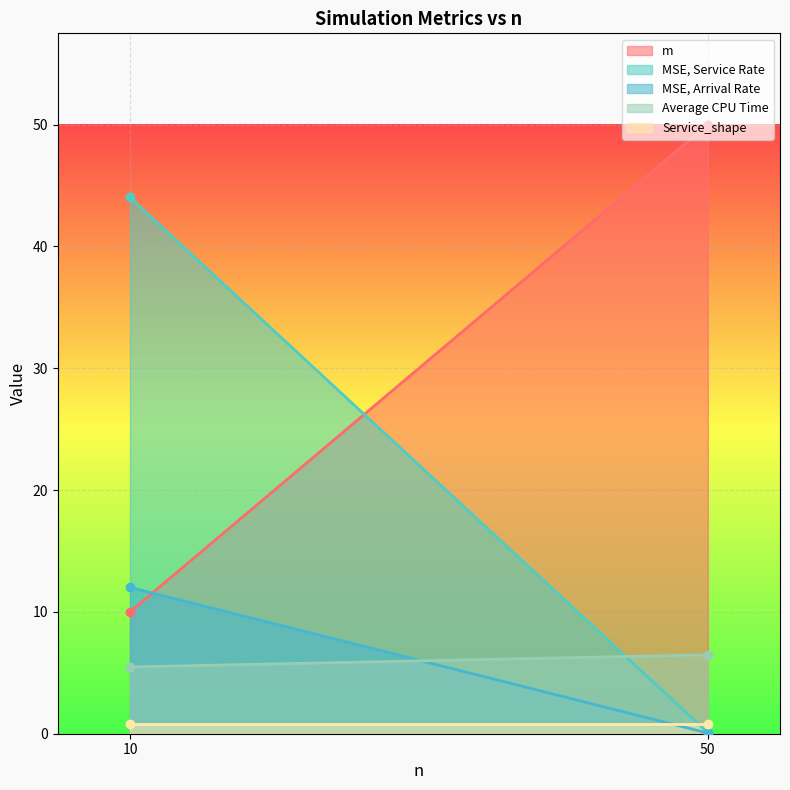

Rank the series by their maximum value, from highest to lowest.

m, MSE, Service Rate, MSE, Arrival Rate, Average CPU Time, Service_shape